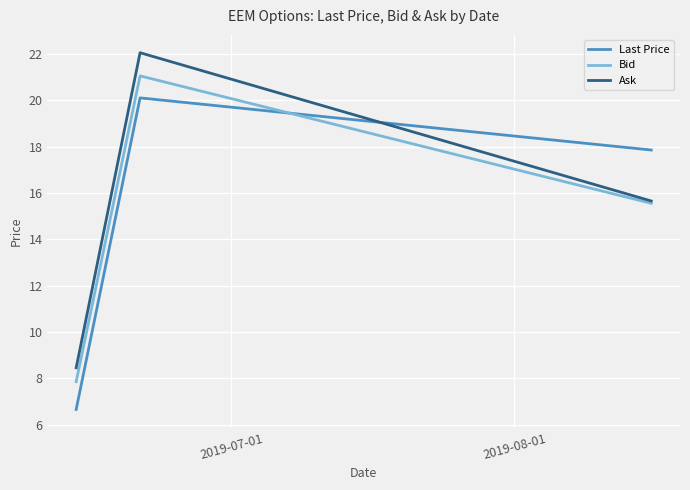

List the series in order of their peak value, lowest first.

Last Price, Bid, Ask